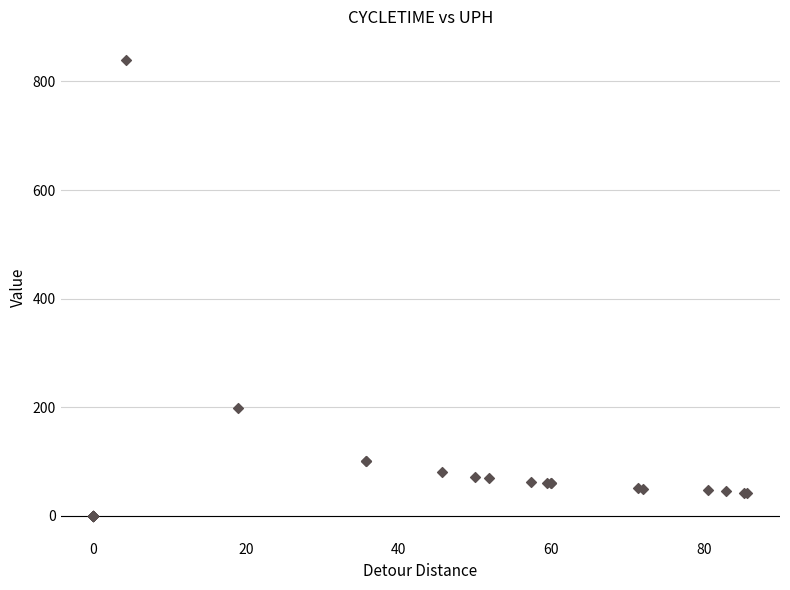

What Y value in the scatter plot is closest to 420?

197.7